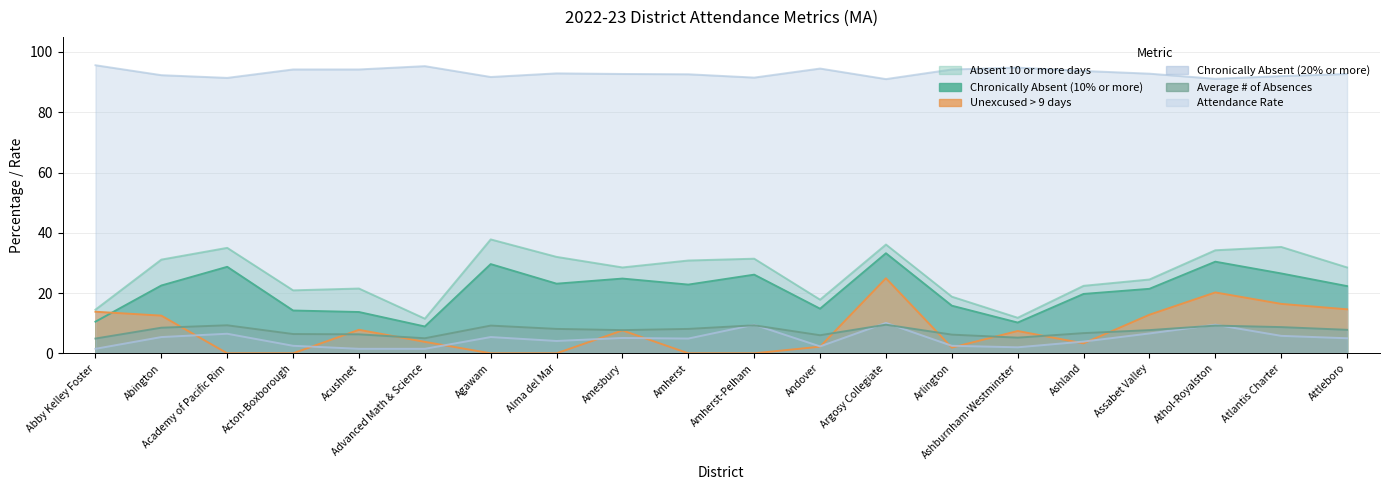

What is the lowest value of the Average # of Absences series?

4.9